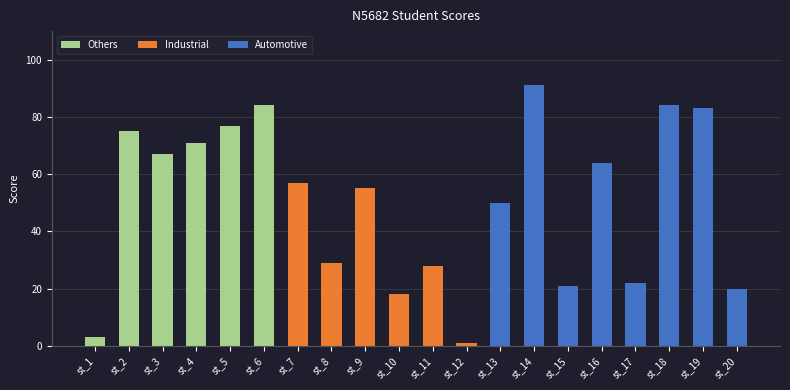

How many bars are there in total?

60